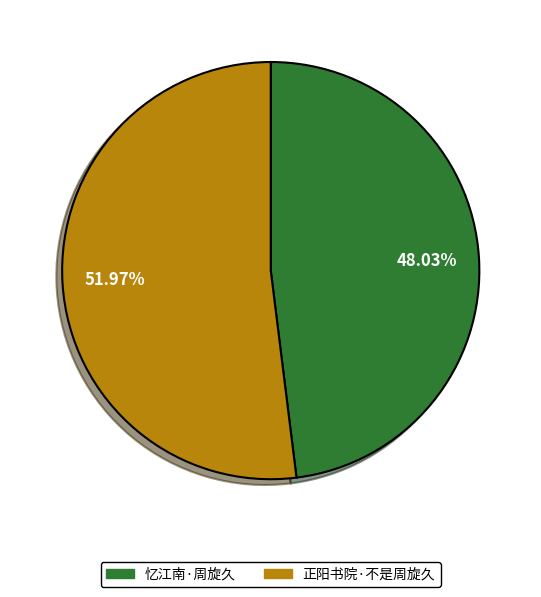

Does any single category account for the majority?

Yes